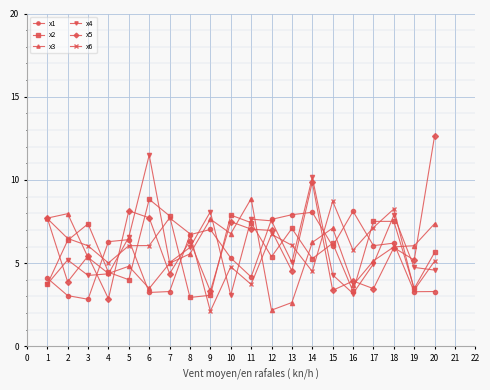

Which category has the highest value in the x3 series?

11